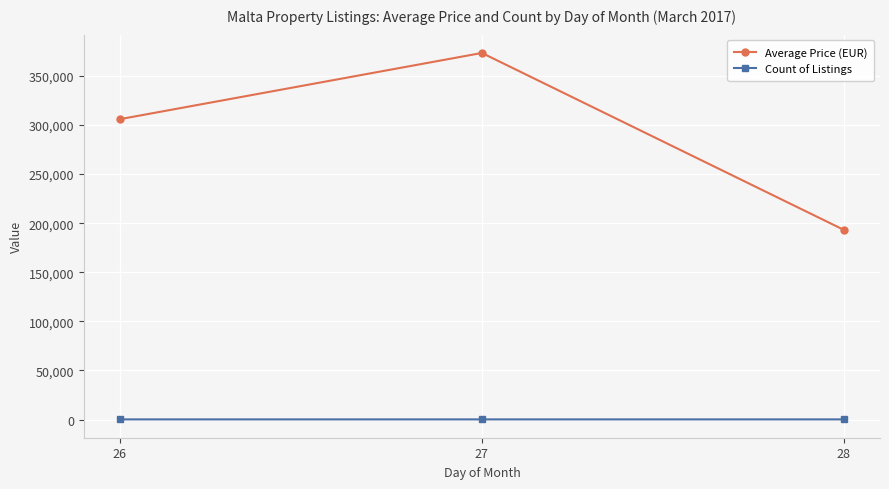

What are all the series names shown in the legend?

Average Price (EUR), Count of Listings